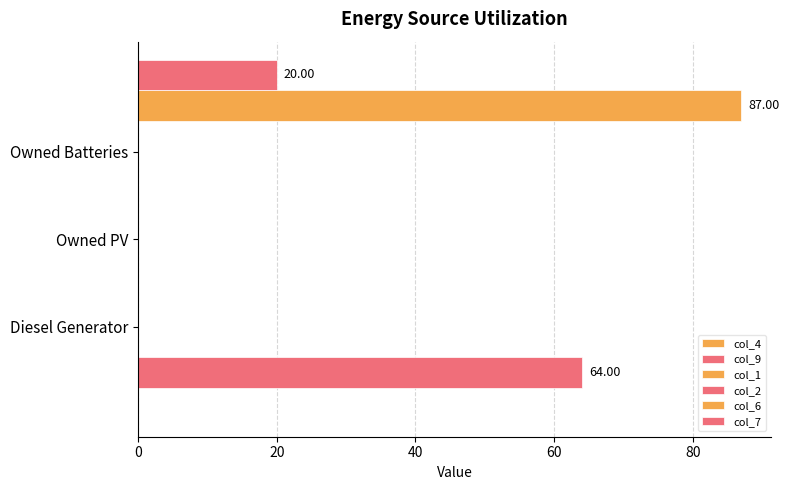

What is the value of the col_1 bar at the 2nd from the left?

0.3